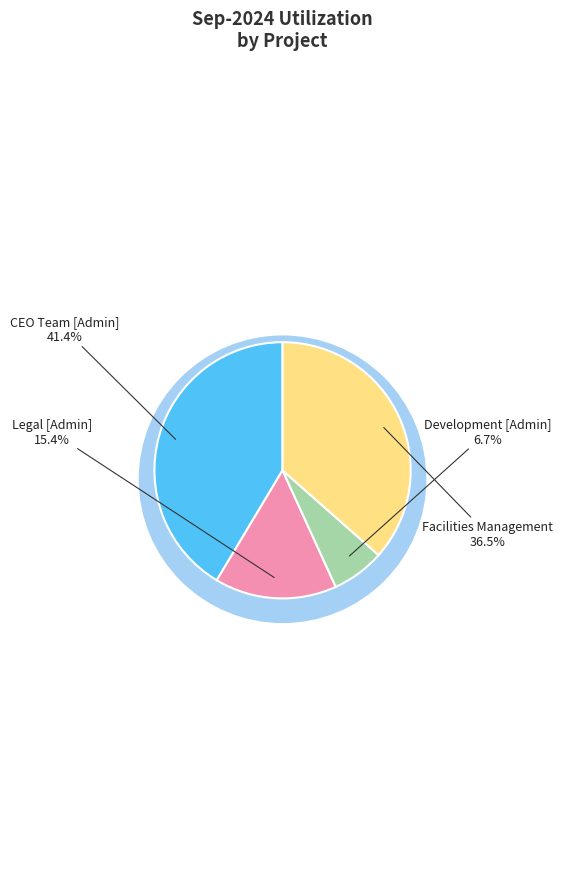

To the nearest percent, what is the difference between the largest and smallest slice percentages?

35%